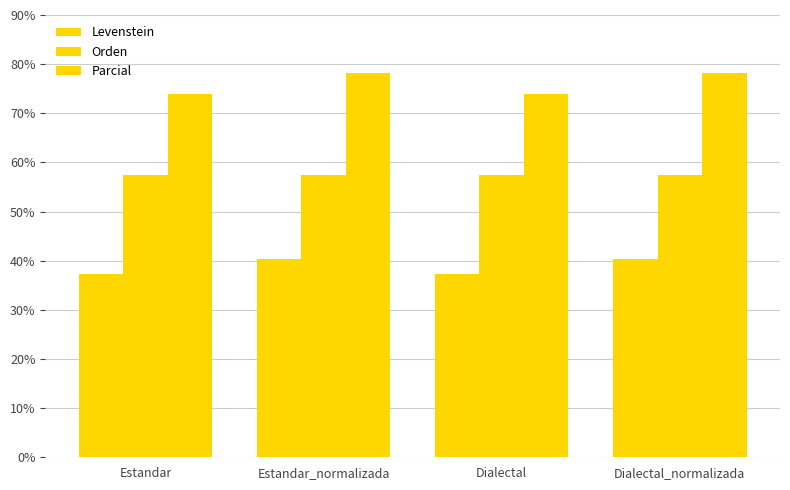

Does the chart contain any negative values?

No